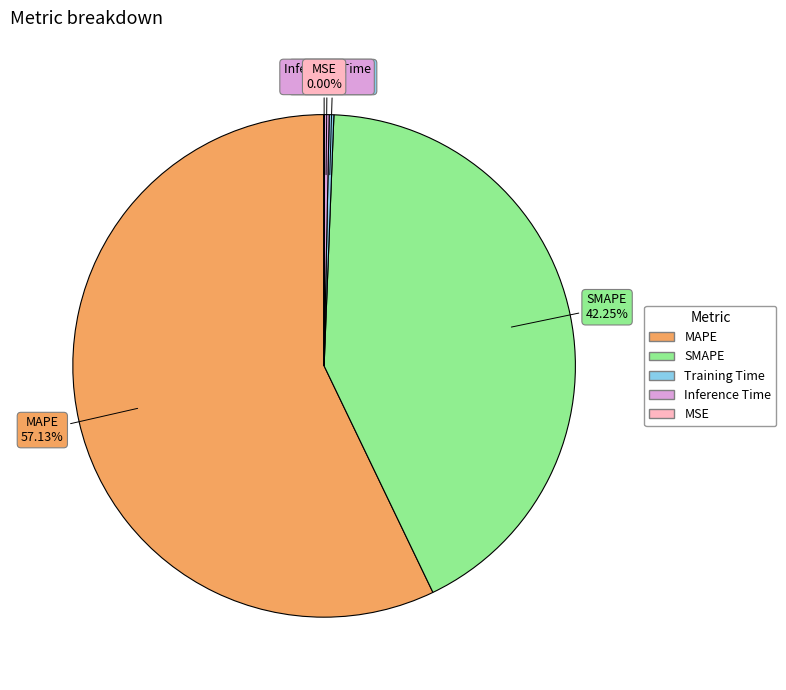

Is there a majority slice in this chart?

Yes